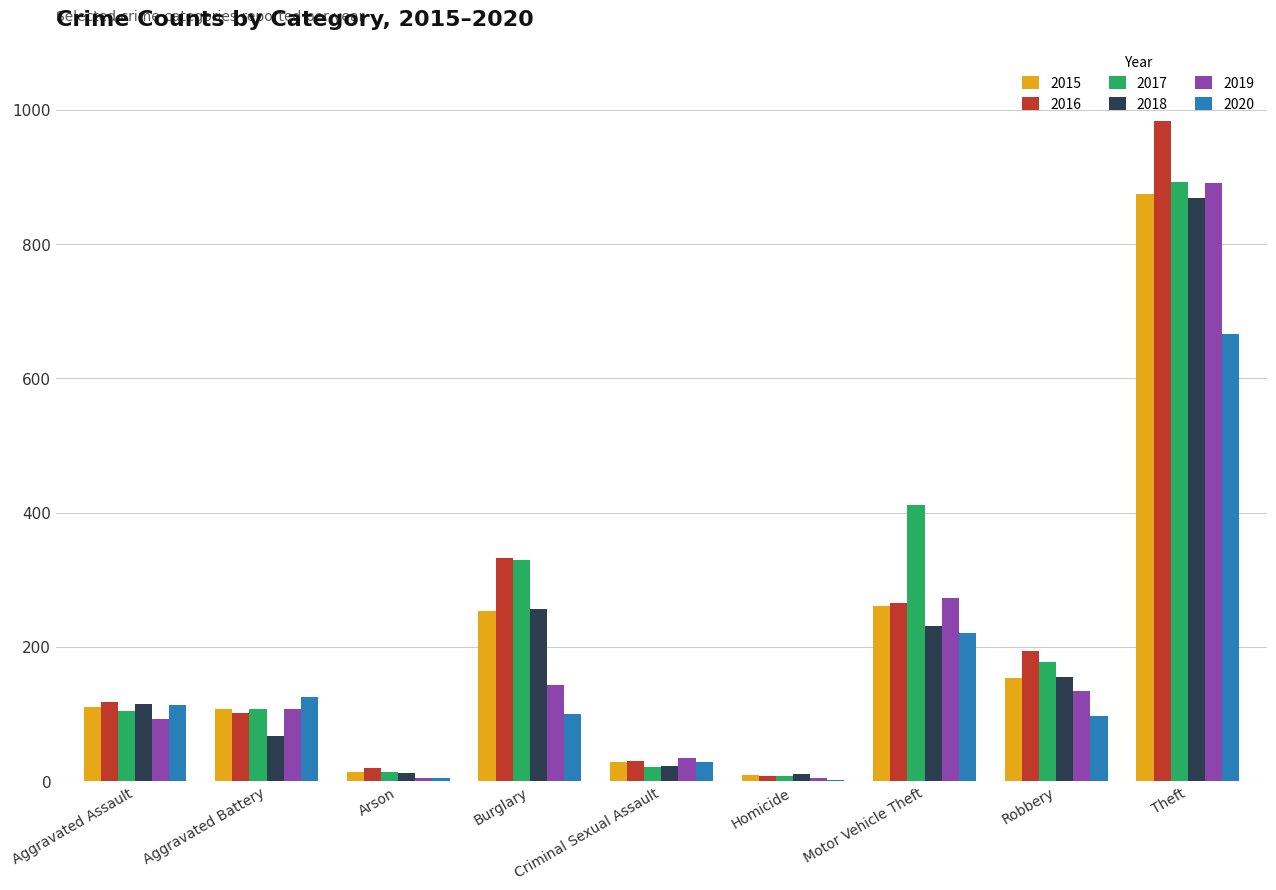

What is the total value across all series at Aggravated Battery?

618